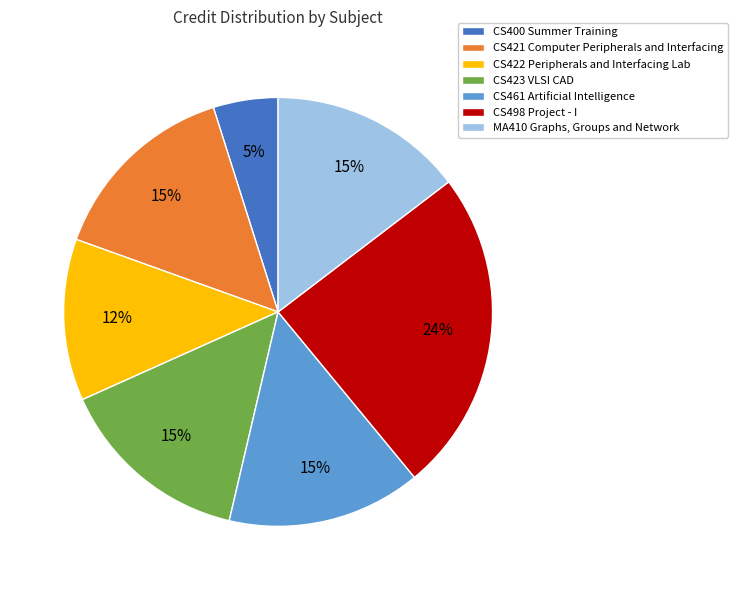

Do CS461 Artificial Intelligence and CS498 Project - I together represent more than half of the pie?

No